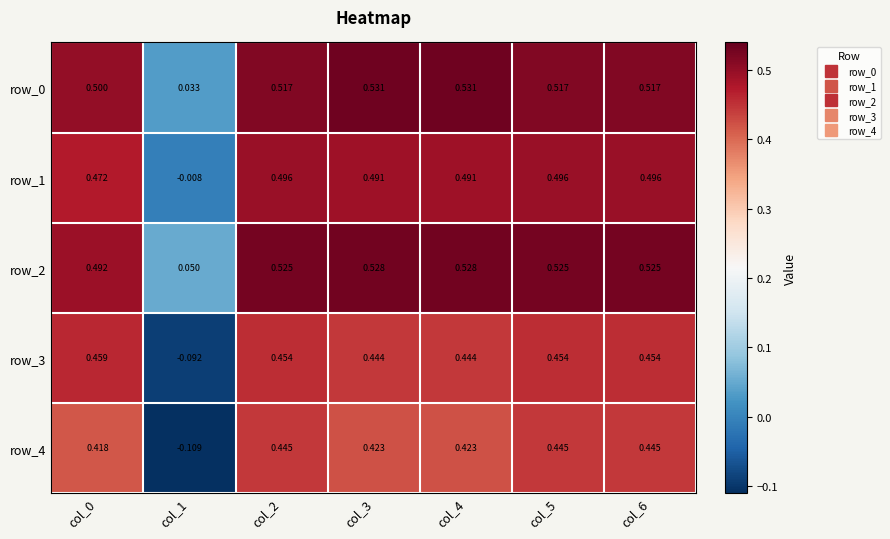

Between col_1 and col_6, which series saw the biggest shift?

row_4